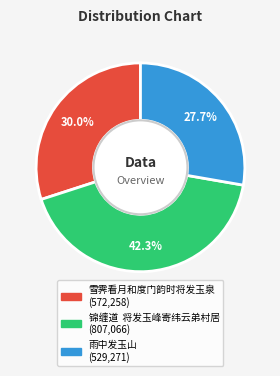

Combined, do 雨中发玉山 and 雪霁看月和度门韵时将发玉泉 account for over 50%?

Yes